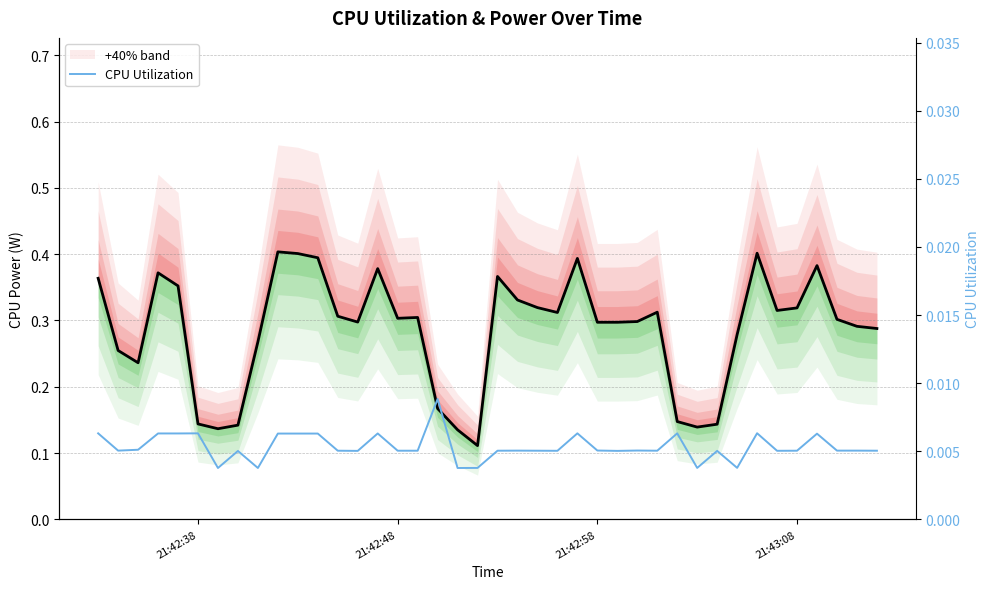

What is the difference between the maximum and minimum values in the CPU Power series?

0.3